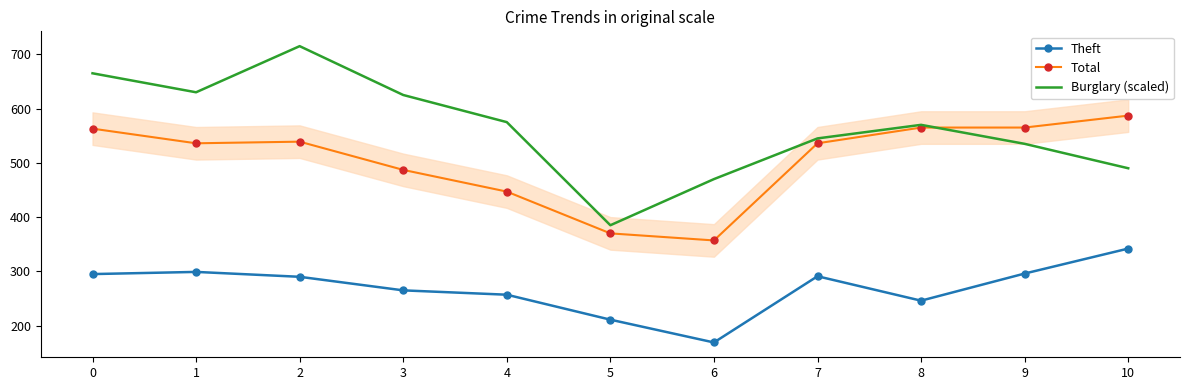

What is the difference between the highest and lowest values at 7?

254